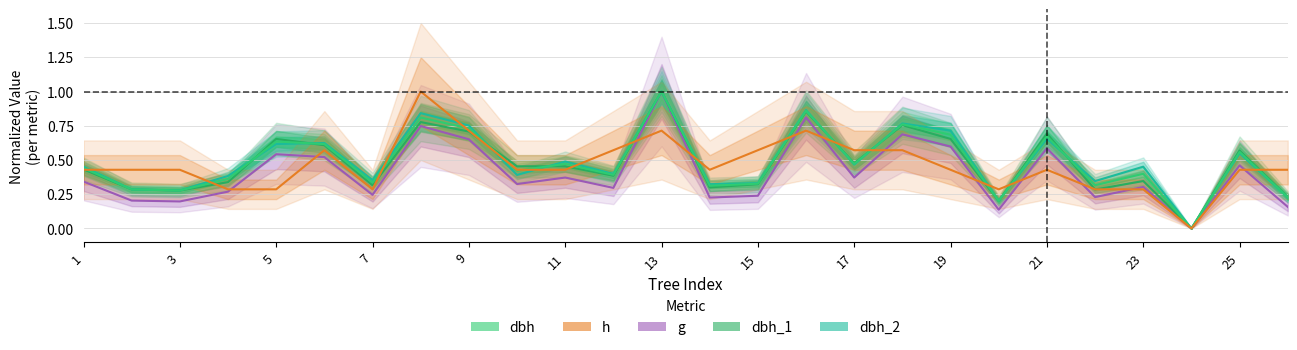

How many categories are shown in the chart?

26